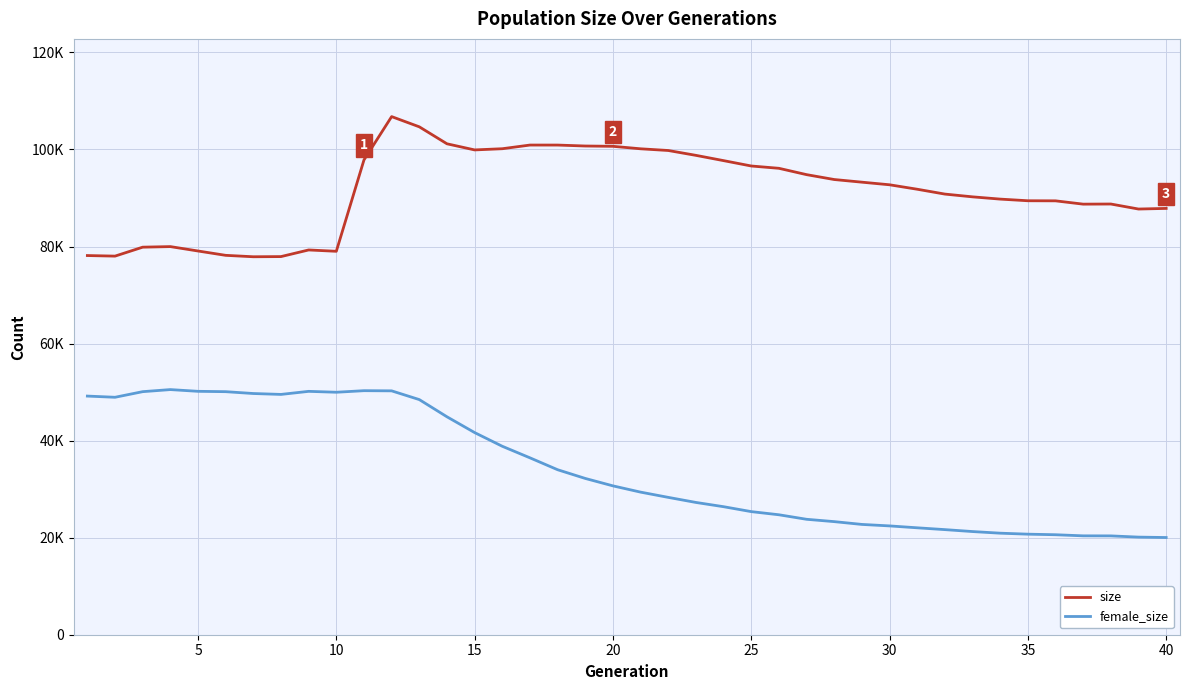

Is this an area chart (filled region under the line)?

No